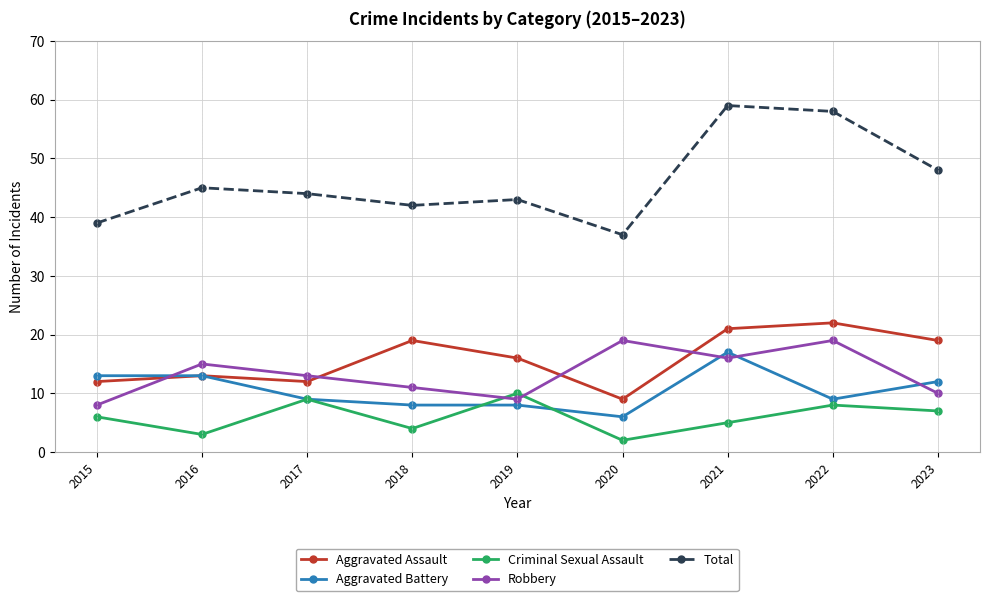

Does the chart display data point markers on the line(s)?

Yes